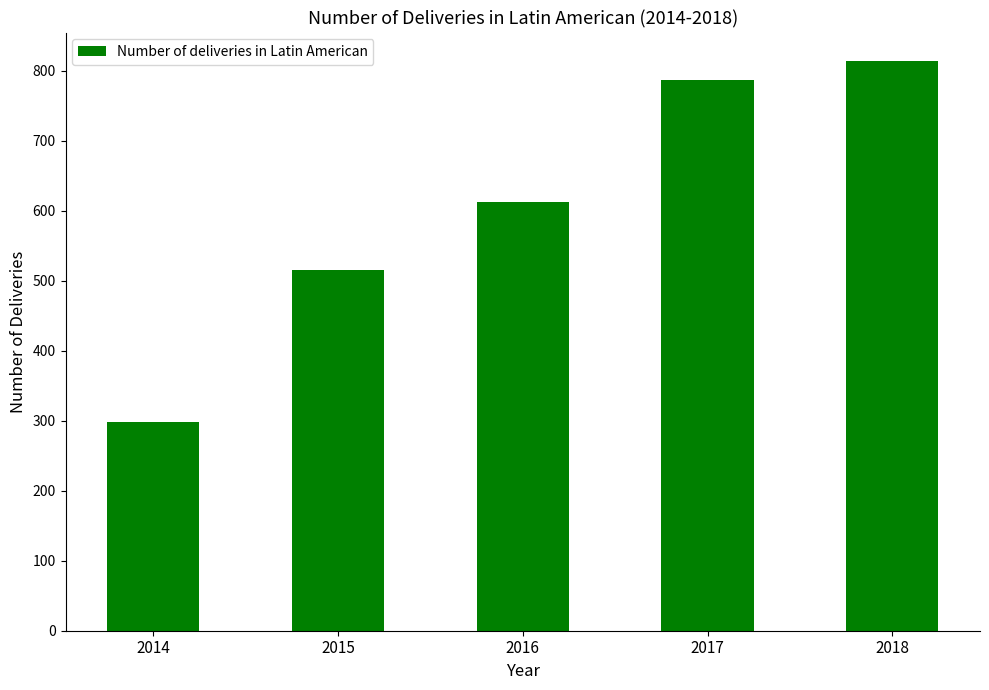

The value at 2017 is 787. True or false?

True